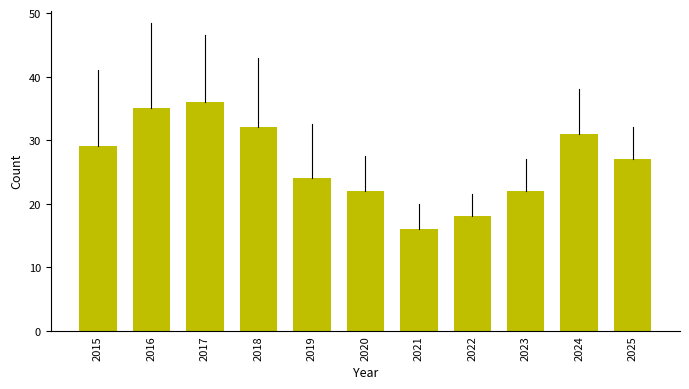

What is the average value?

27